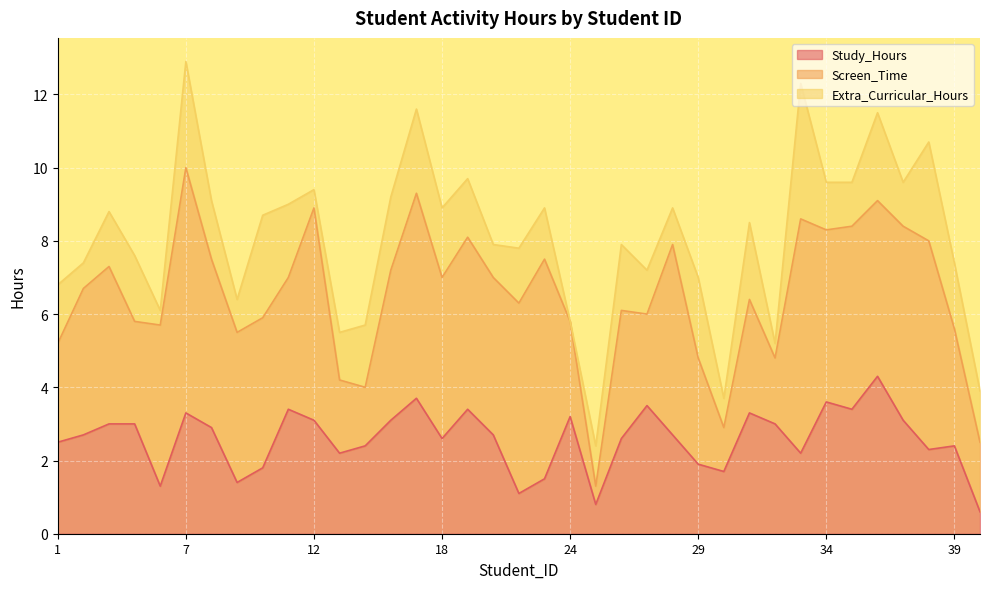

What is the spread (max minus min) of values at 21?

3.4